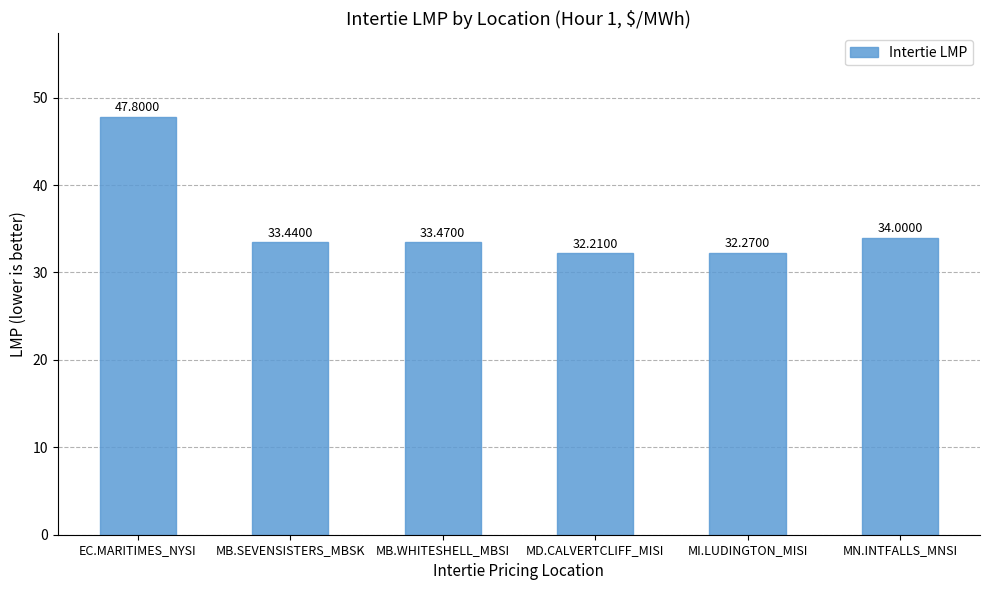

What is the smallest value displayed?

32.2